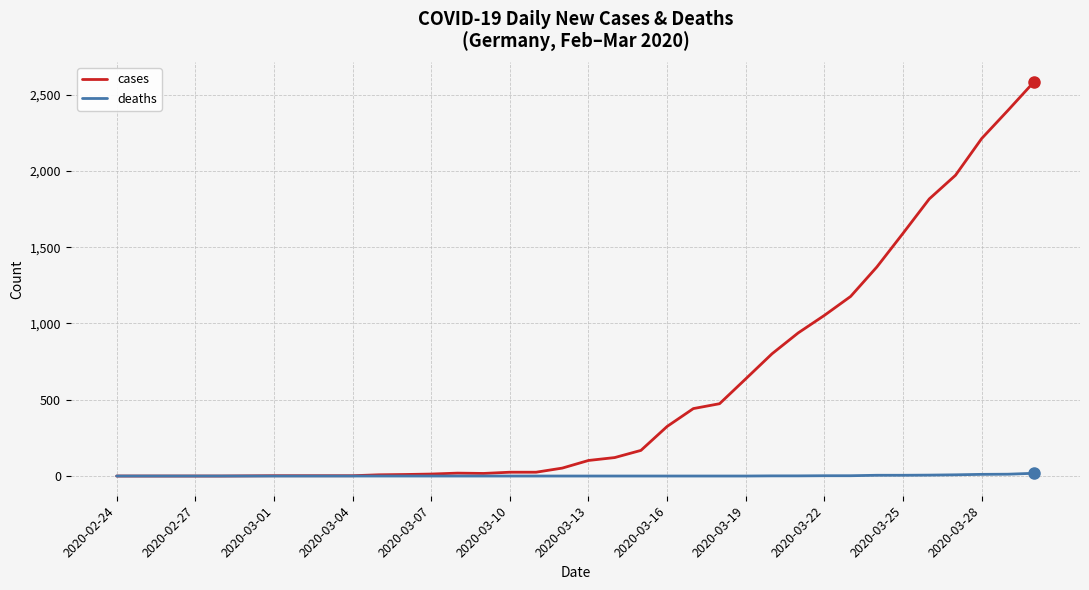

Which series has the largest range (max minus min)?

cases